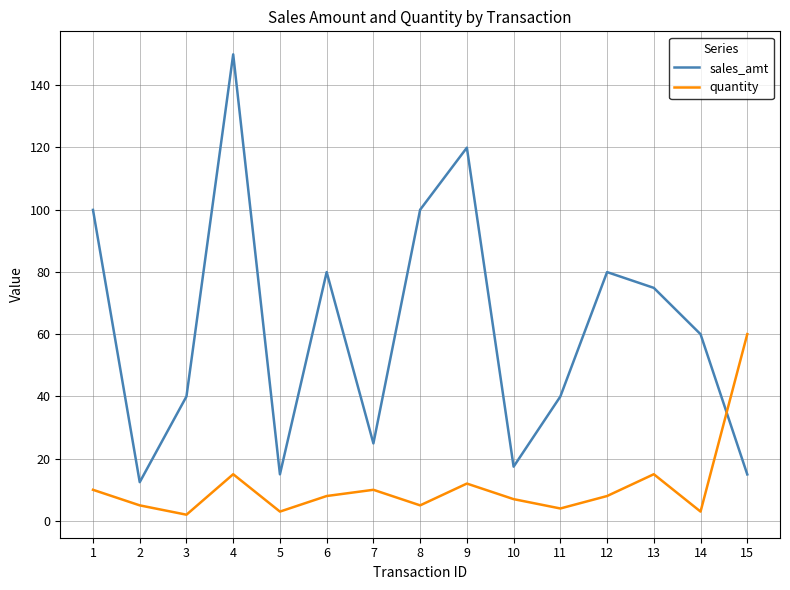

At how many categories does at least one series exceed 123?

1